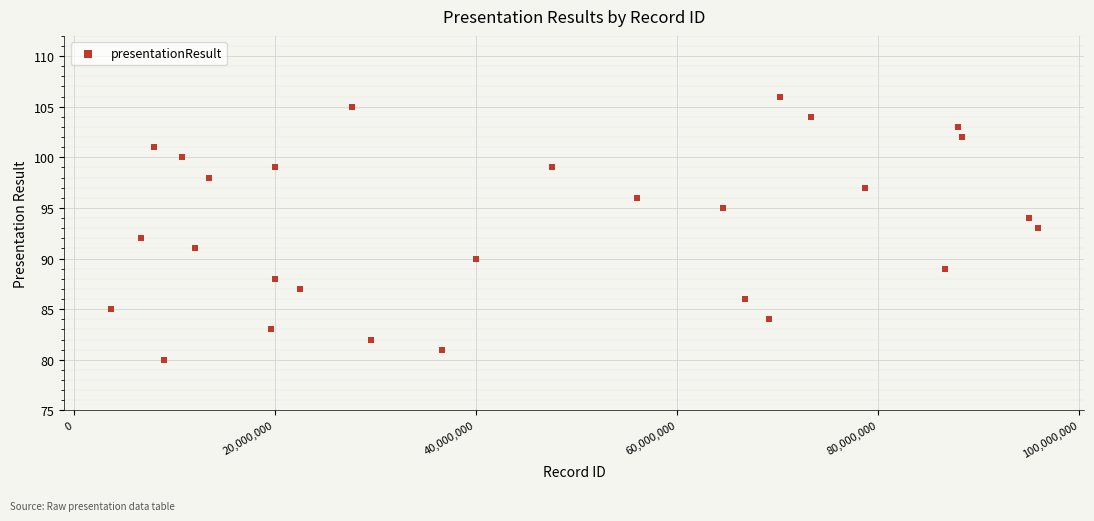

What is the range of Y values (max minus min)?

26